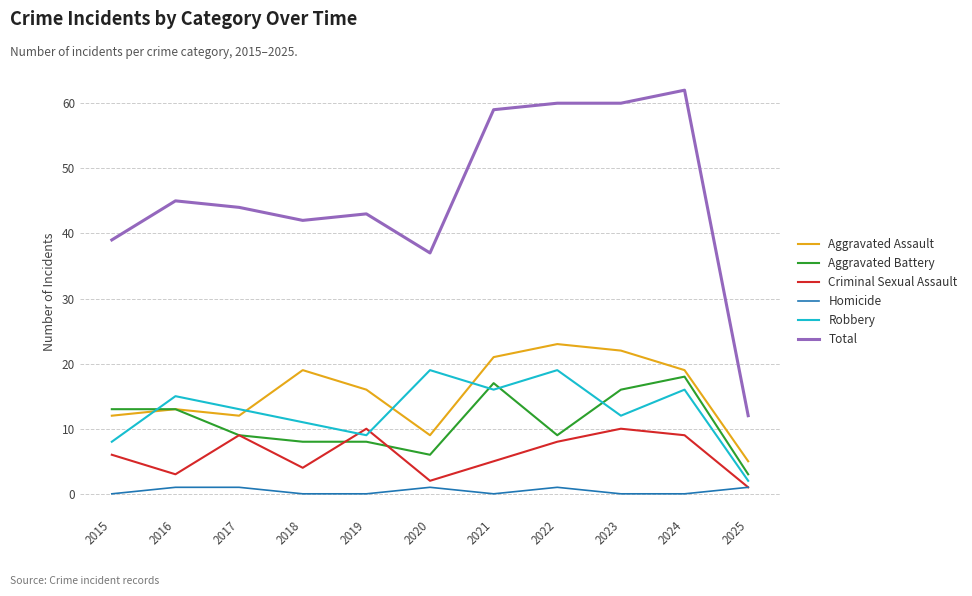

Count the number of categories in the chart.

11